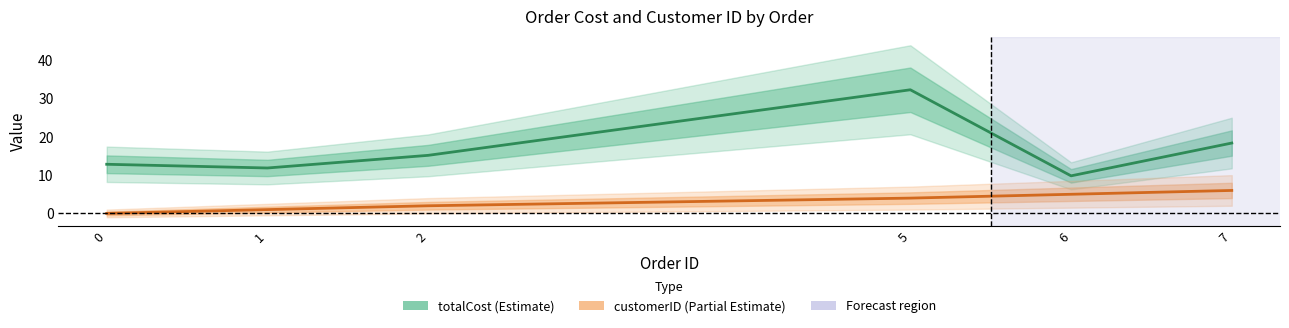

Reading right to left, what are all the values shown in this chart?

totalCost (Estimate): 18.4	9.8	32.3	15.2	11.9	12.8
customerID (Partial Estimate): 6.0	5.0	4.0	2.0	1.0	0.0